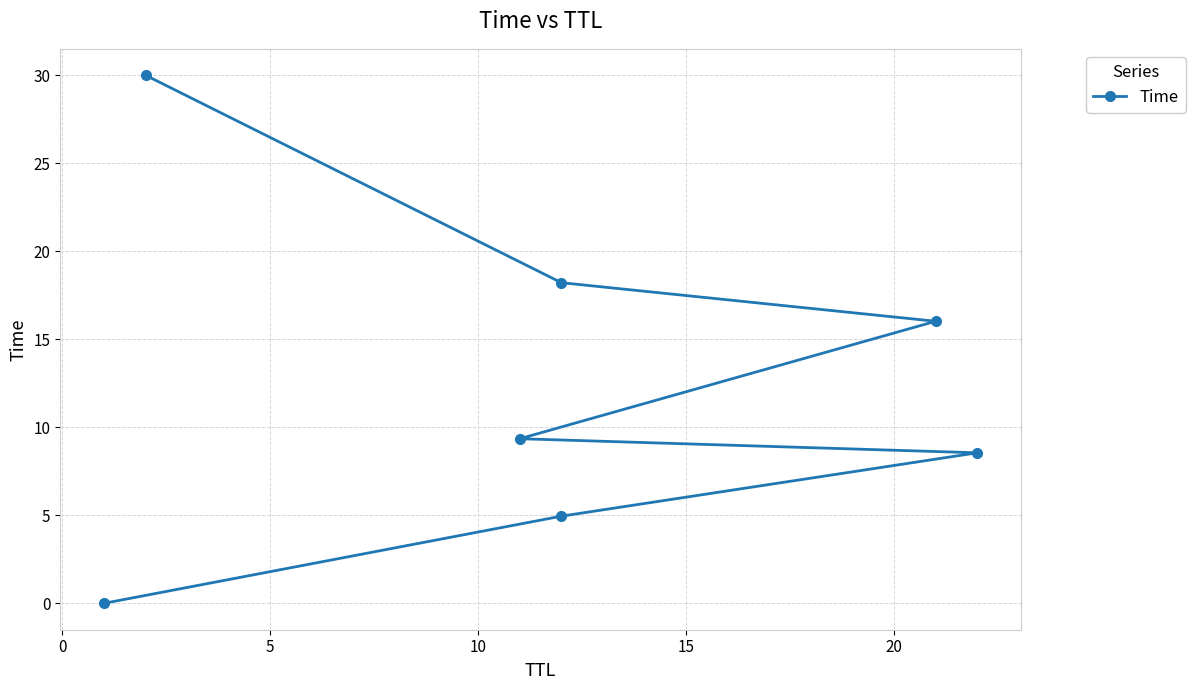

True or false: the data has more than 2 interior local peaks.

False